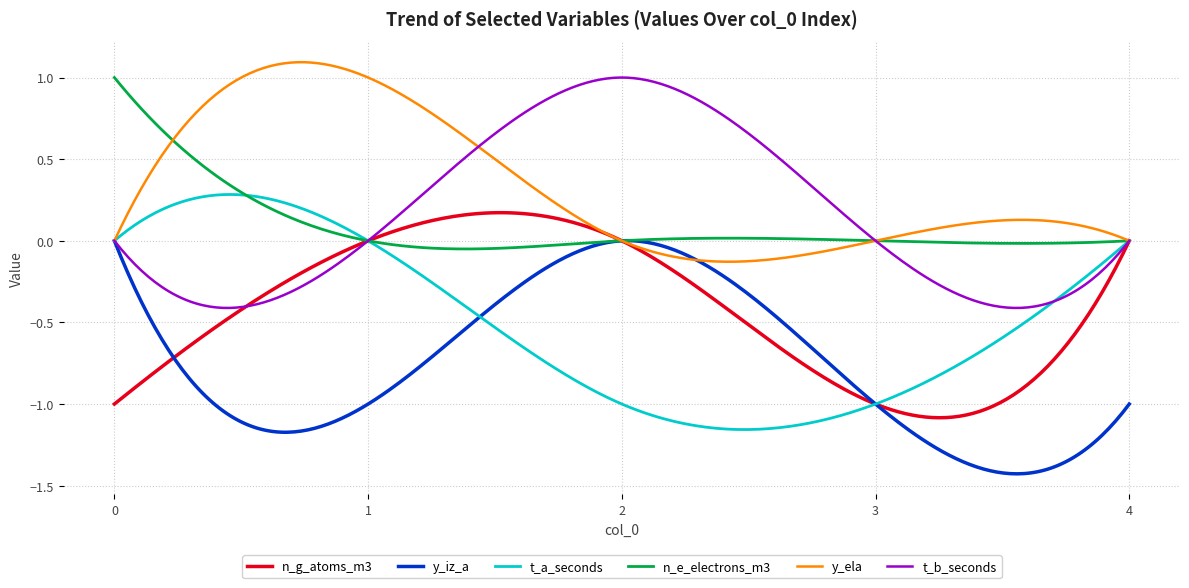

In n_g_atoms_m3, how many points are lower than both neighbors (excluding endpoints)?

1